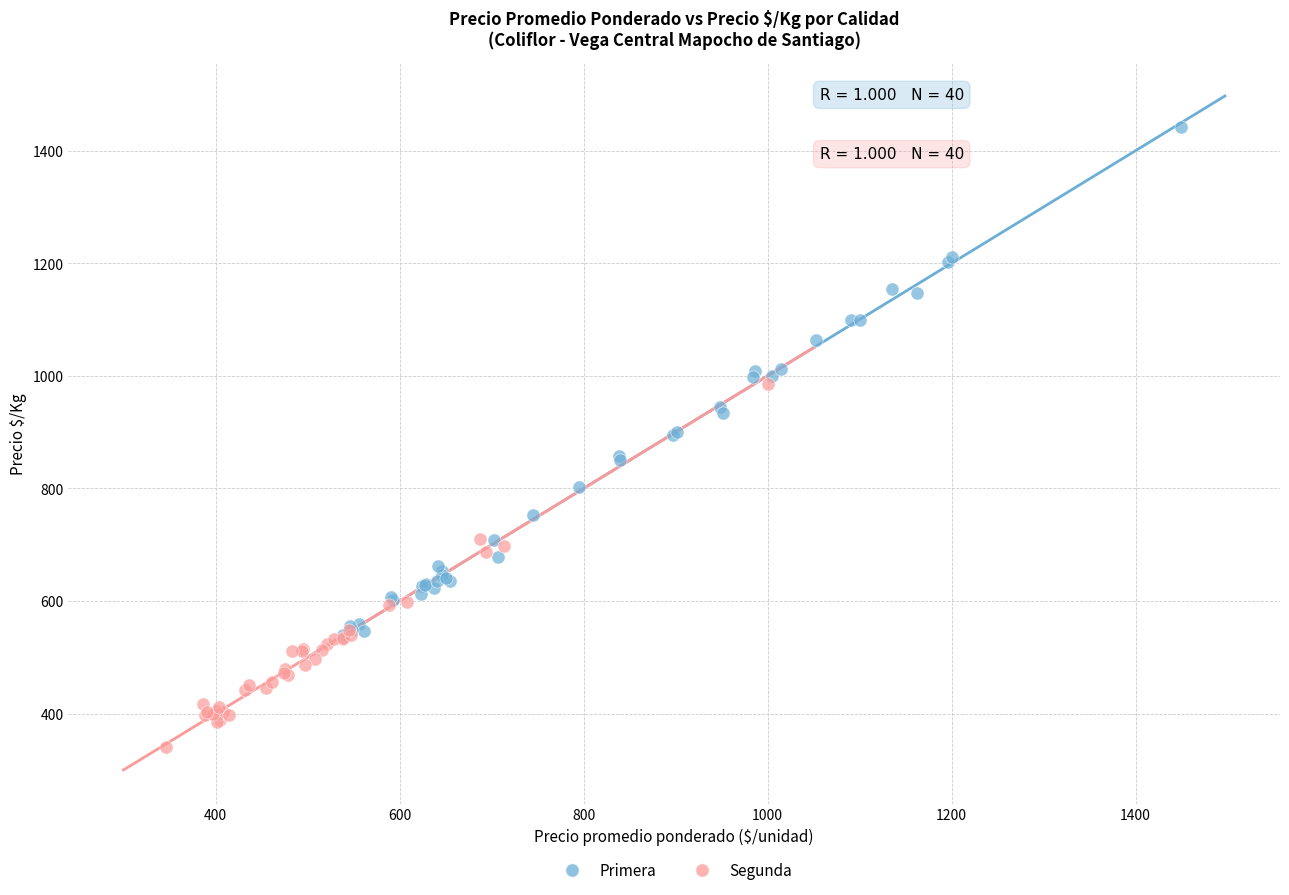

Which series has the largest Y range (max minus min)?

Primera